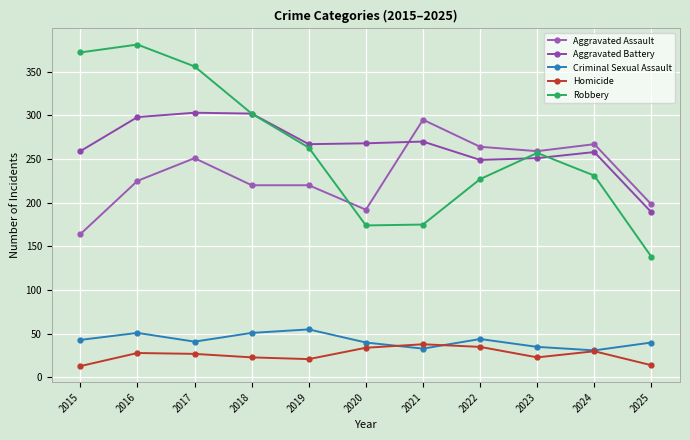

Is the value of Robbery at 2020 greater than the value of Homicide at 2024?

Yes